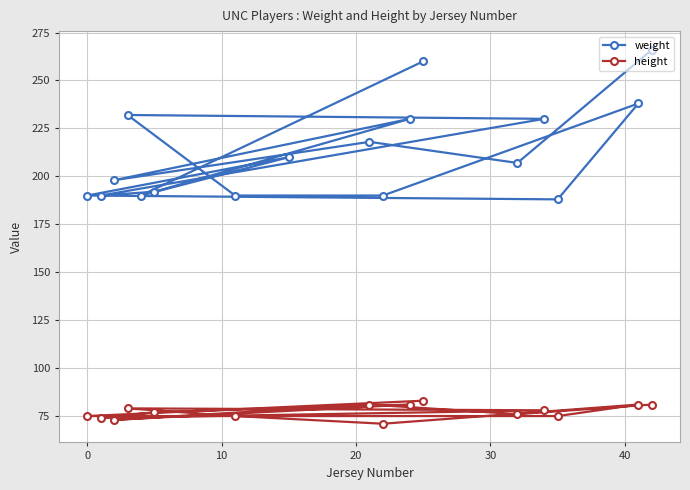

Approximately how many times larger is the value at 42 compared to 5?

1.4